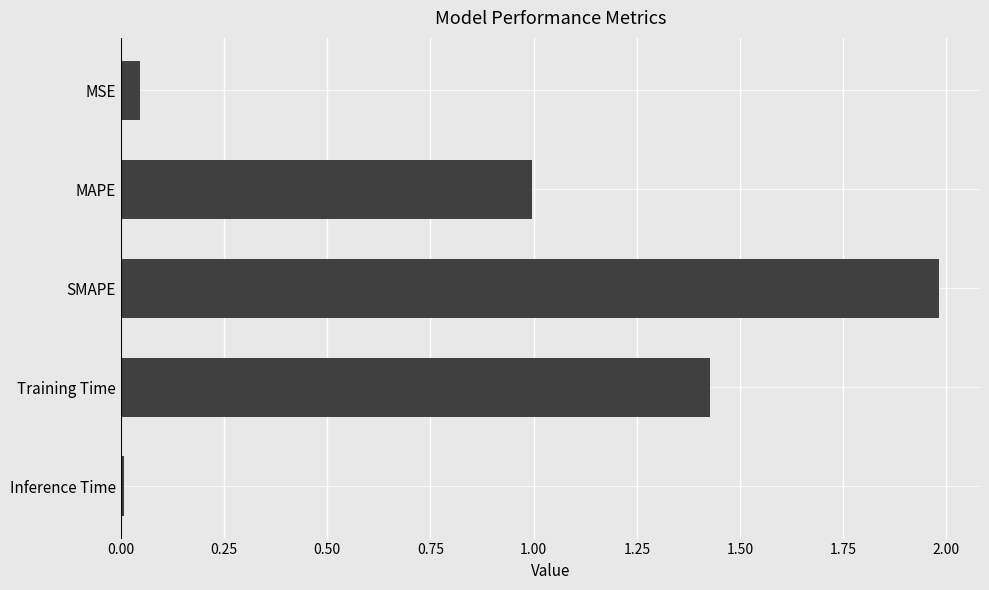

What is the maximum value shown in the chart?

2.0